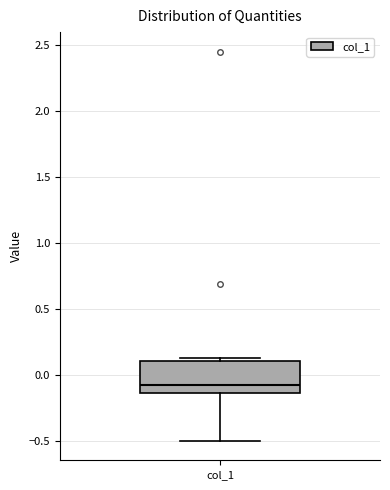

Read this box plot against the y-axis: the position of the median line, the range covered by the box, and the ends of both whiskers. The values are not printed on the chart, so give them approximately, as read against the axis.

median -0.05, box -0.15 to 0.10, whiskers -0.50 to 0.15